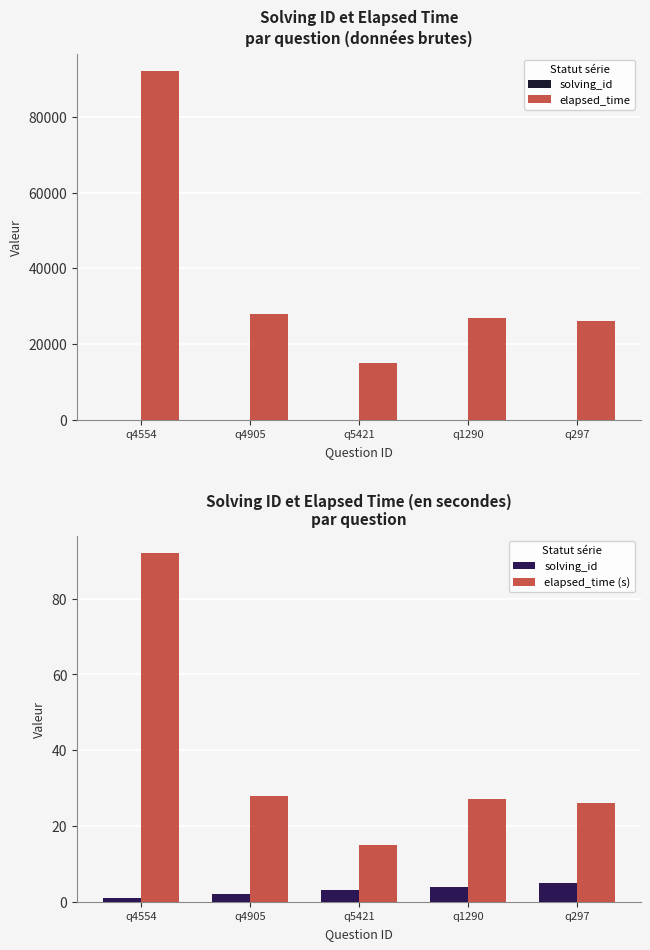

At which category is the sum across all series the highest?

q4554